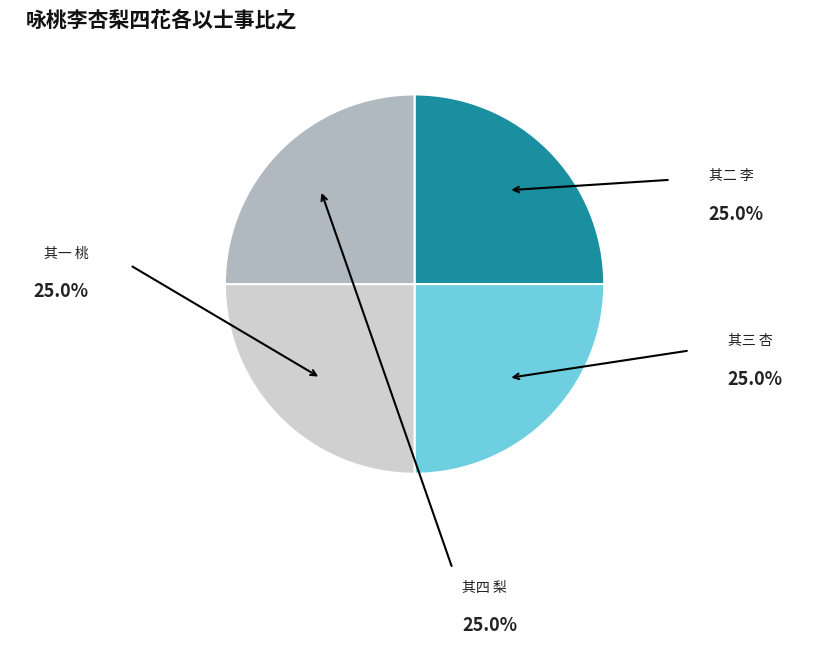

Is there any slice that represents more than half of the pie?

No